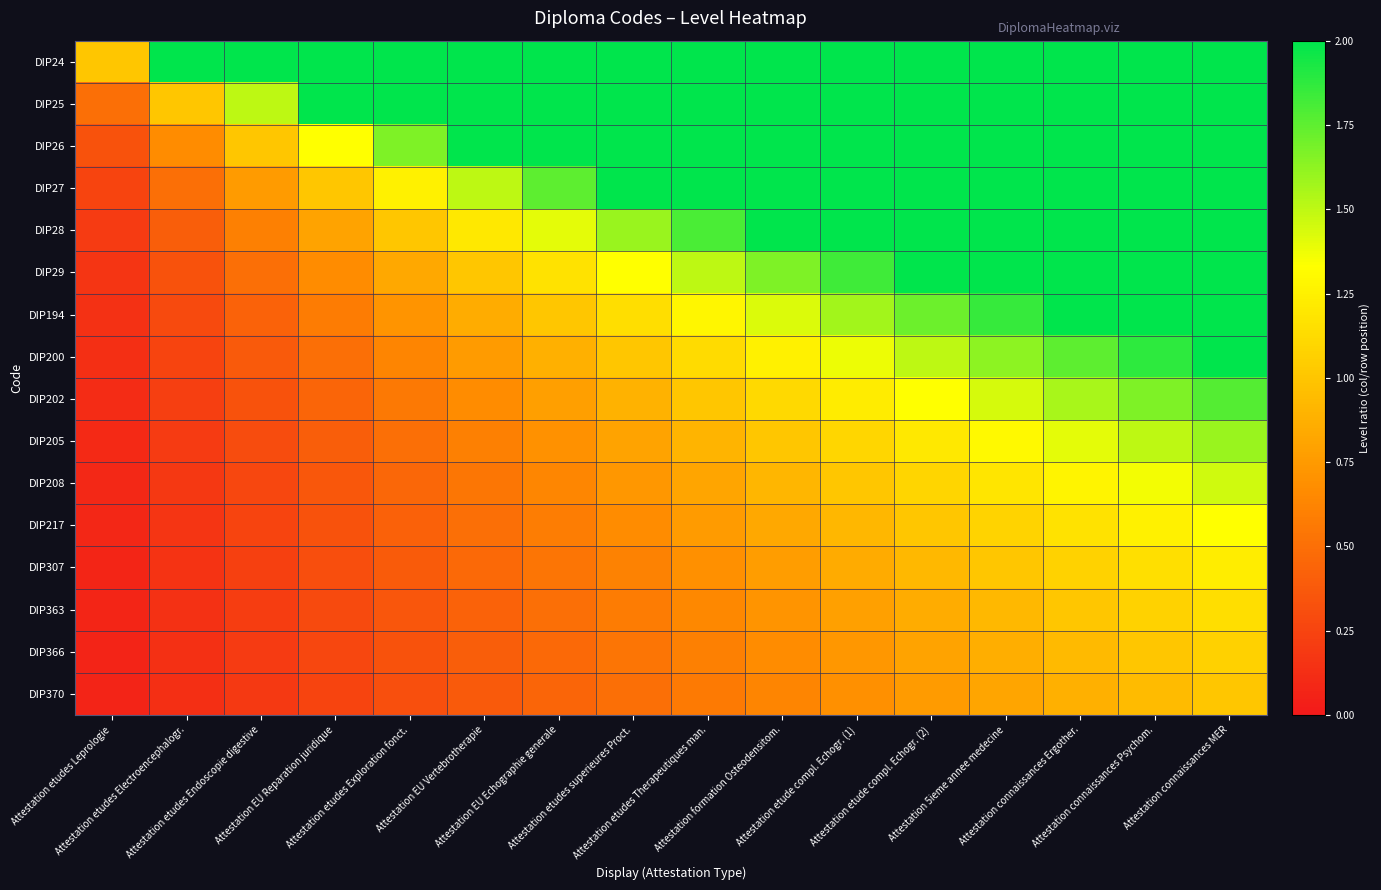

Rank the series by their maximum value, from highest to lowest.

DIP24, DIP25, DIP26, DIP27, DIP28, DIP29, DIP194, DIP200, DIP202, DIP205, DIP208, DIP217, DIP307, DIP363, DIP366, DIP370